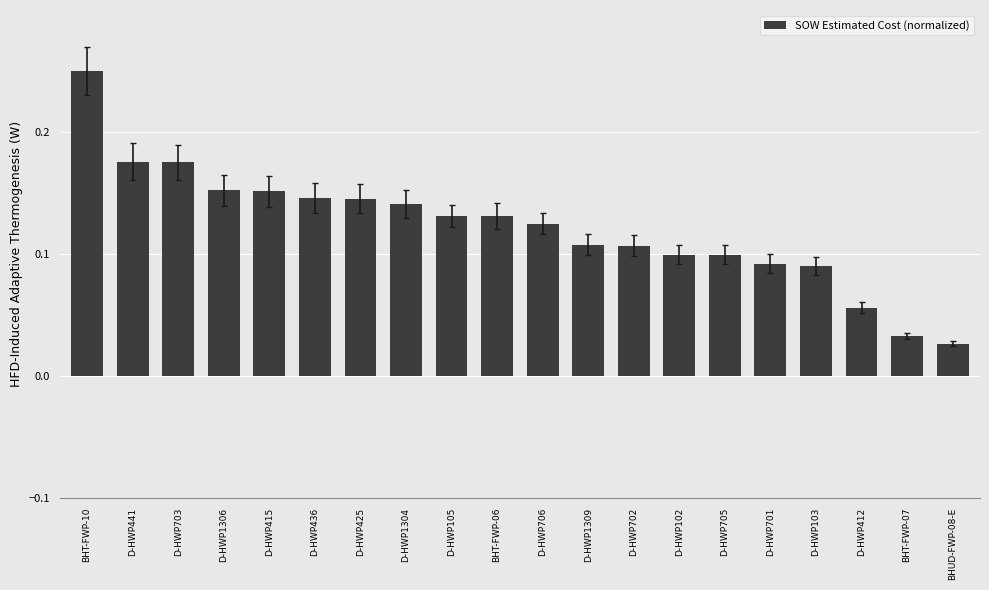

What is the change in value from BHT-FWP-10 to D-HWP412?

-0.2